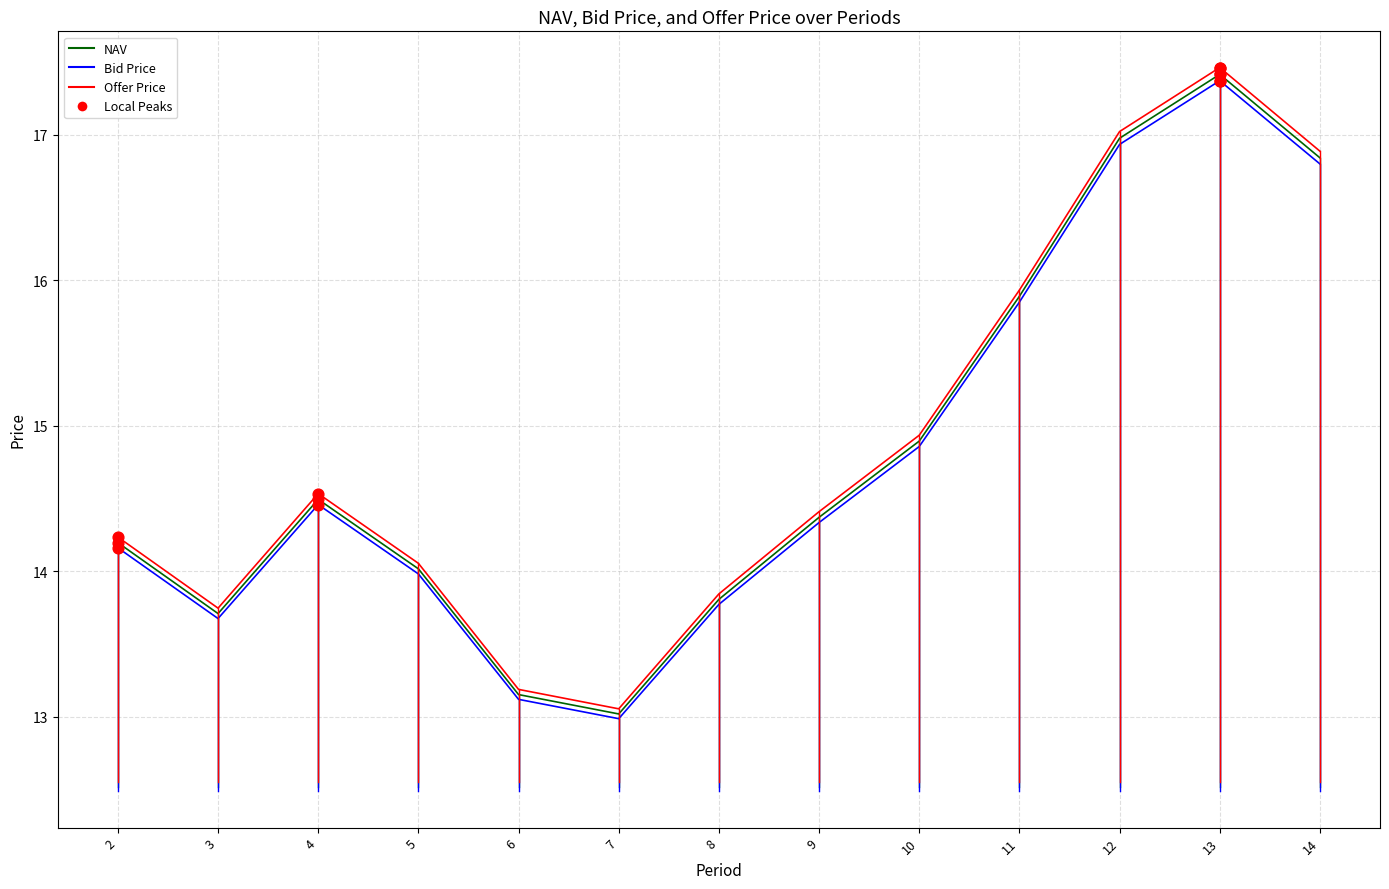

Which series changed the most between 6 and 8?

Offer Price